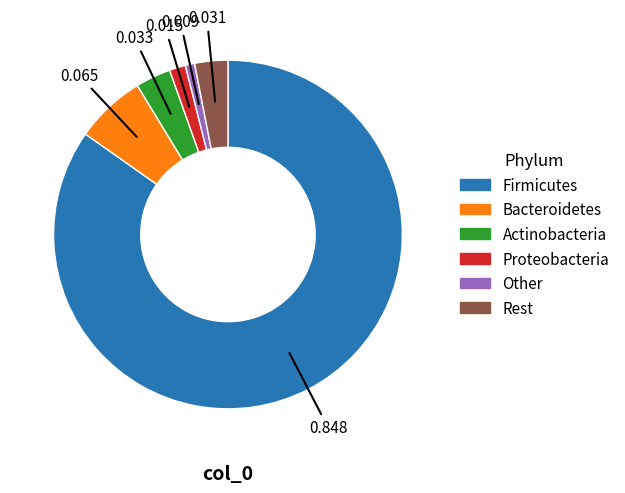

Is there a majority slice in this chart?

Yes